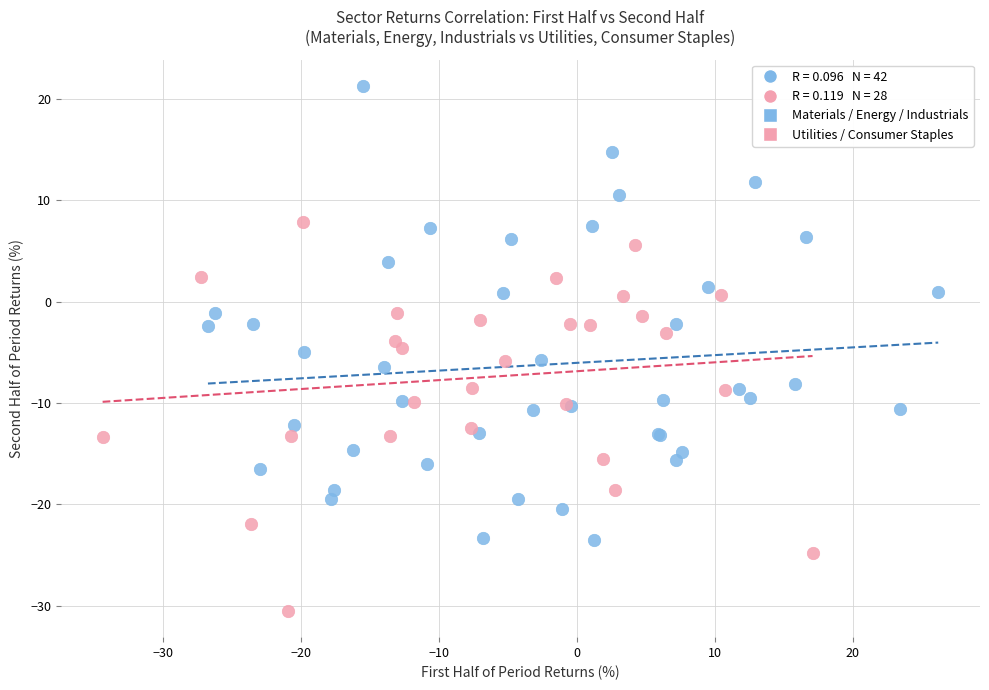

Which series reaches the maximum Y coordinate?

Materials / Energy / Industrials